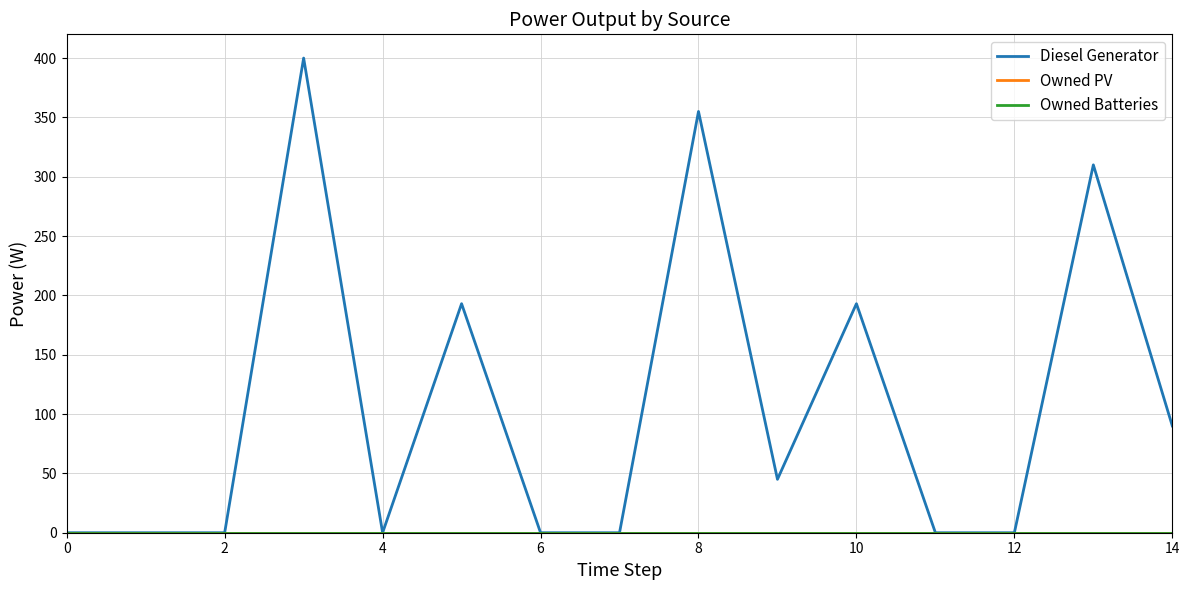

Is this an area chart (filled region under the line)?

No